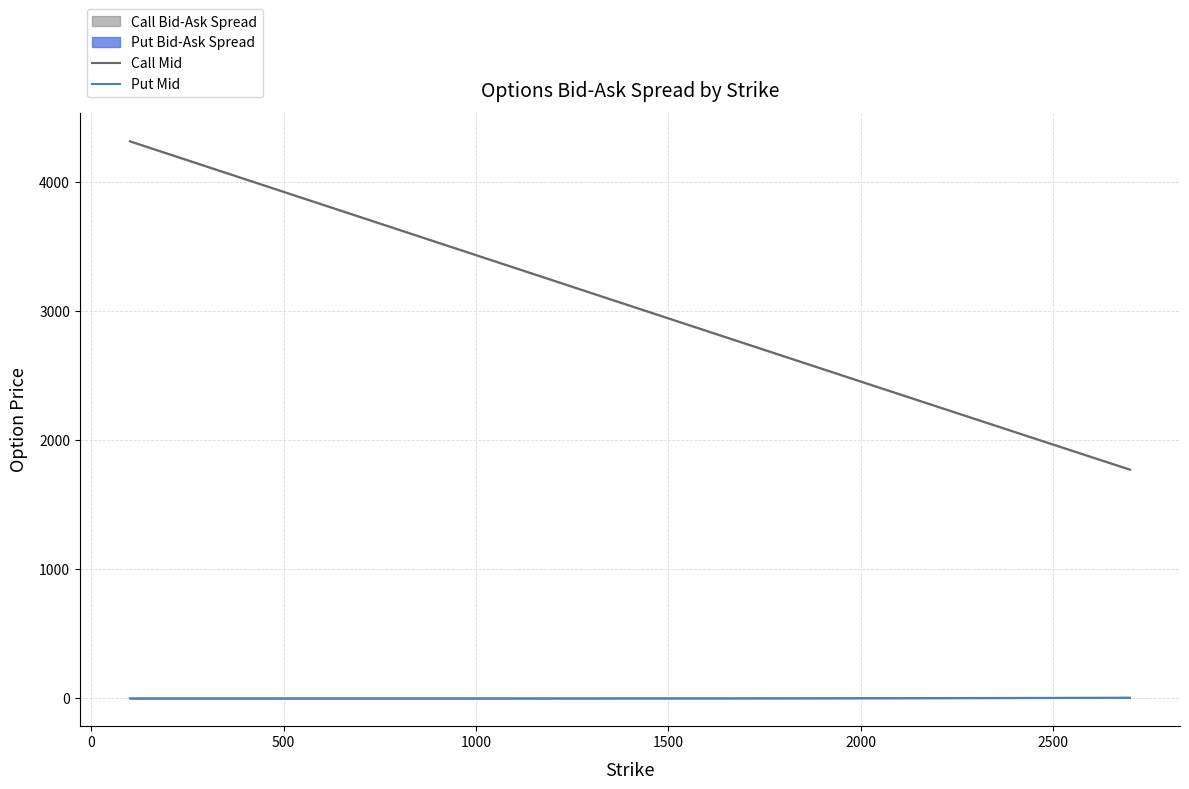

True or false: Call Mid has a value of 2456.2 at 2000.

True